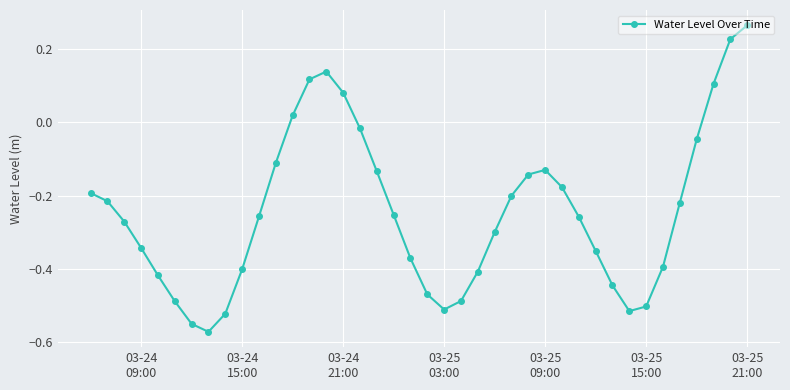

True or false: there are more than 1 points higher than both neighbors.

True